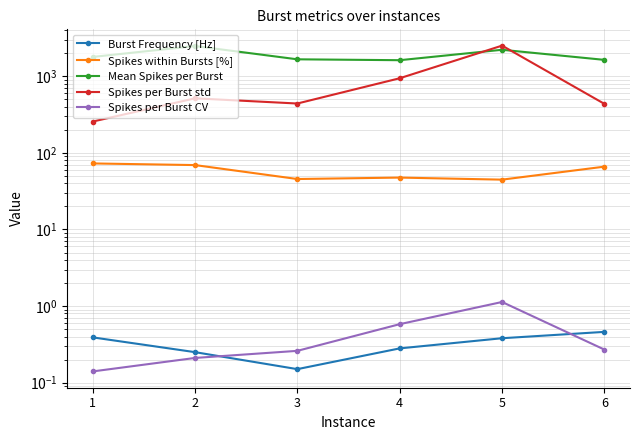

Reading left to right, transcribe all the data shown in this chart.

Burst Frequency [Hz]: 1=0.4	2=0.2	3=0.1	4=0.3	5=0.4	6=0.5
Spikes within Bursts [%]: 1=72.9	2=69.4	3=45.6	4=47.6	5=44.8	6=66.2
Mean Spikes per Burst: 1=1793.3	2=2489.2	3=1669.6	4=1625.6	5=2224.0	6=1641.8
Spikes per Burst std: 1=256.7	2=516.5	3=441.8	4=944.6	5=2520.0	6=437.2
Spikes per Burst CV: 1=0.1	2=0.2	3=0.3	4=0.6	5=1.1	6=0.3